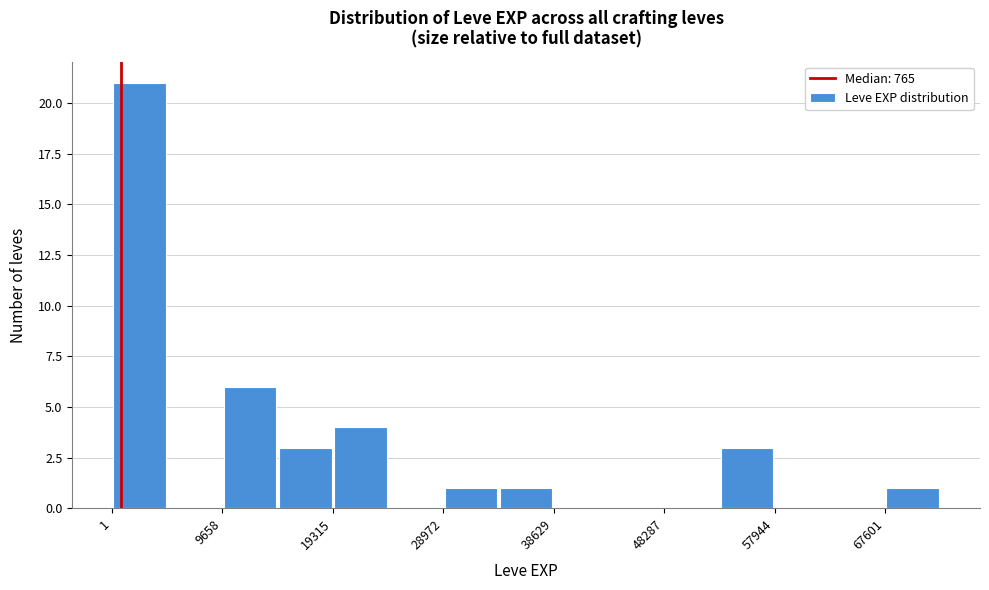

Reading left to right, transcribe this chart: for each bar, give the range it covers on the x-axis and its height. Neither the bar edges nor the heights are printed on the chart, so give them approximately, as read against the axes.

0 to 5000: 21
5000 to 10000: 0
10000 to 14000: 6
14000 to 19000: 3
19000 to 24000: 4
24000 to 29000: 0
29000 to 34000: 1
34000 to 39000: 1
39000 to 43000: 0
43000 to 48000: 0
48000 to 53000: 0
53000 to 58000: 3
58000 to 63000: 0
63000 to 68000: 0
68000 to 72000: 1